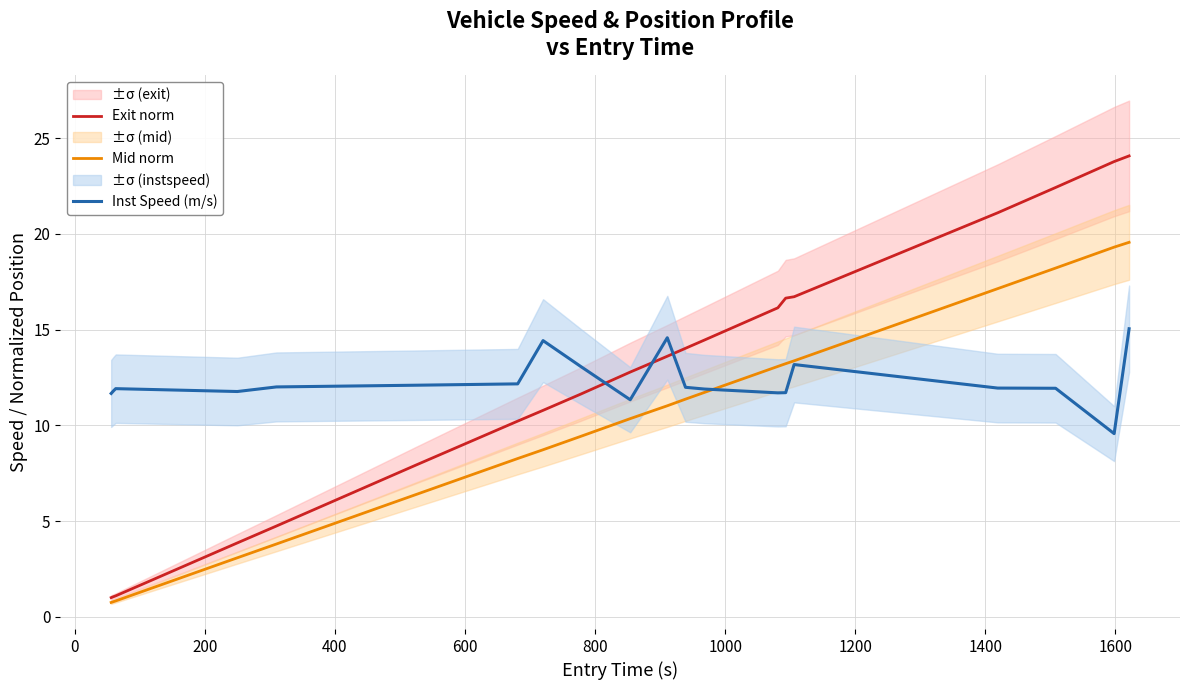

What is the minimum value for Inst Speed (m/s)?

9.6